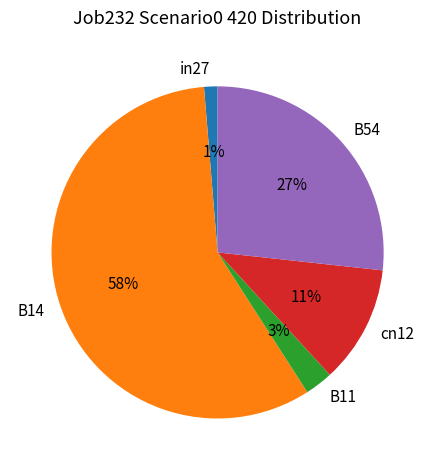

How many slices are in this pie chart?

5